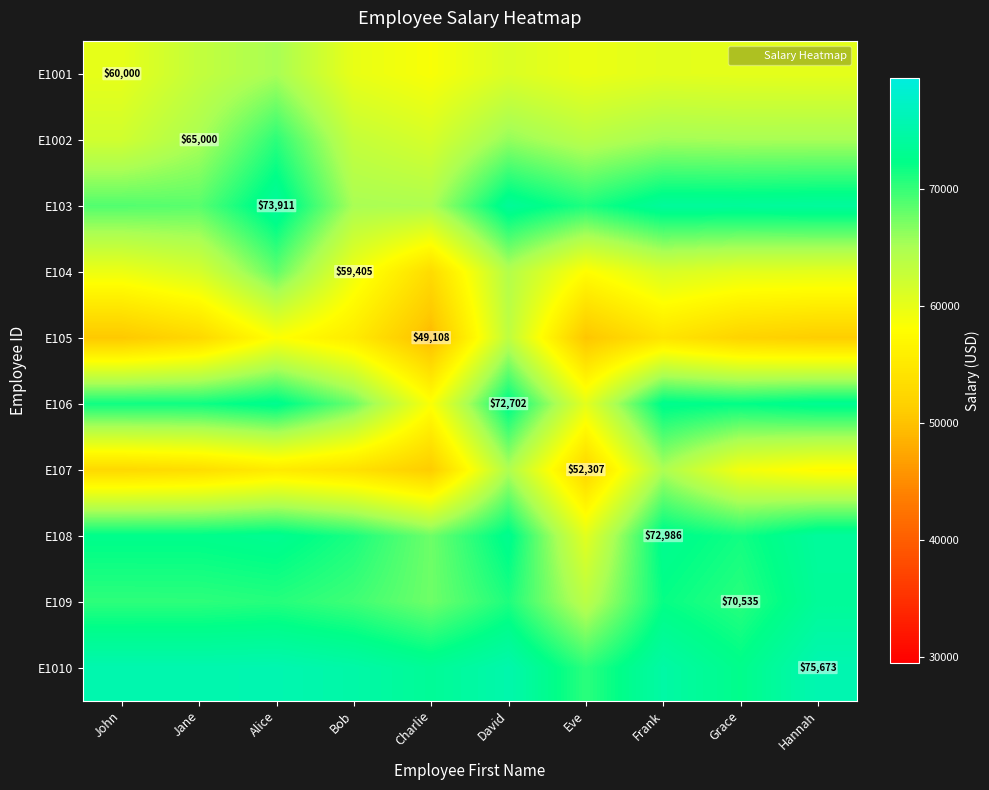

At which category does the chart reach its peak across all series?

Hannah